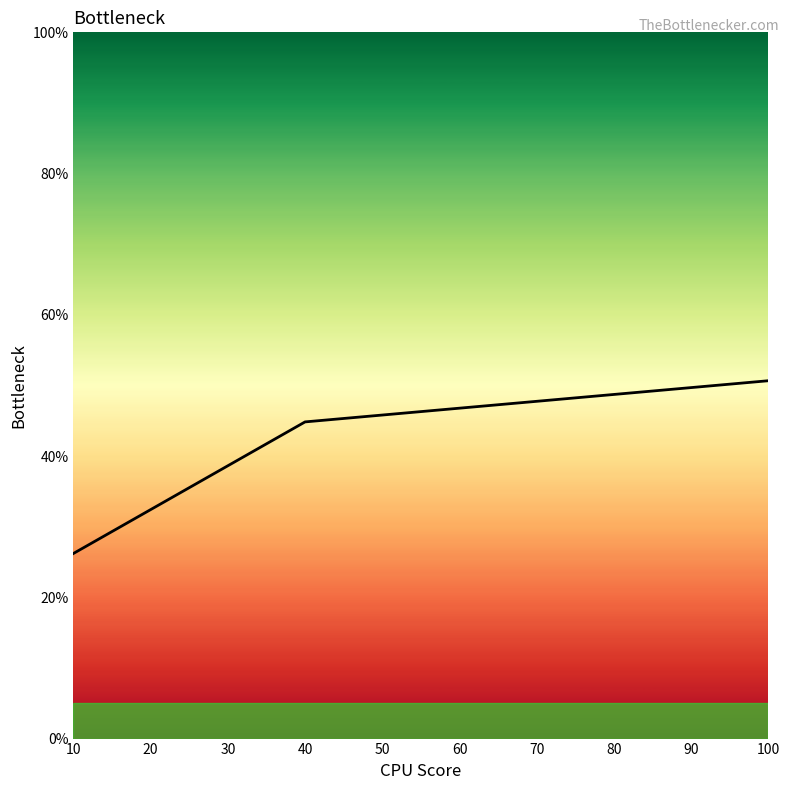

What is the value of the 3rd point from the left?

0.5